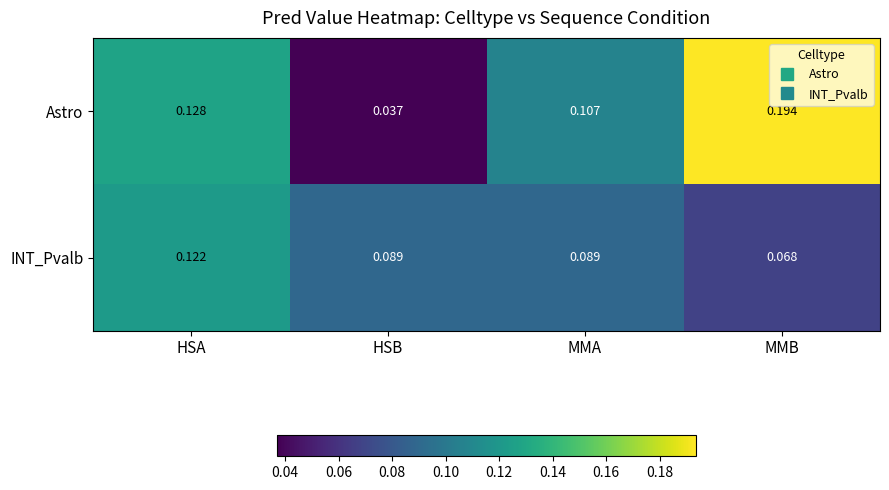

Where is INT_Pvalb nearest to the value 0?

MMB